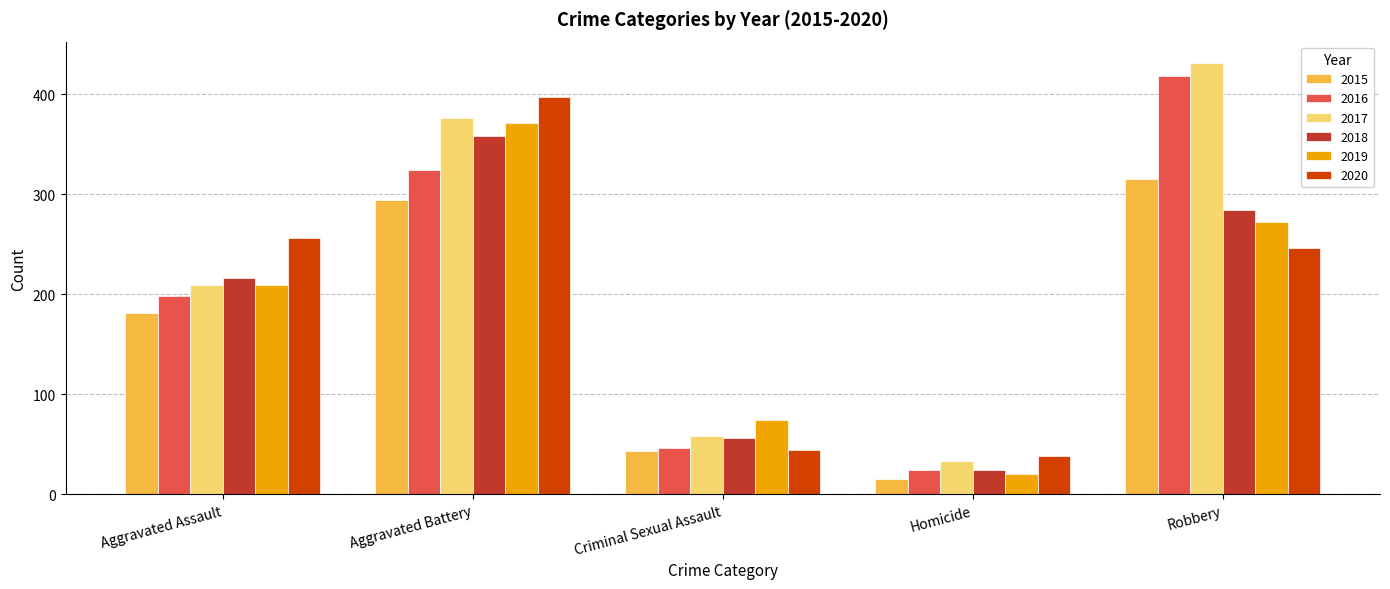

What are all the series names shown in the legend?

2015, 2016, 2017, 2018, 2019, 2020